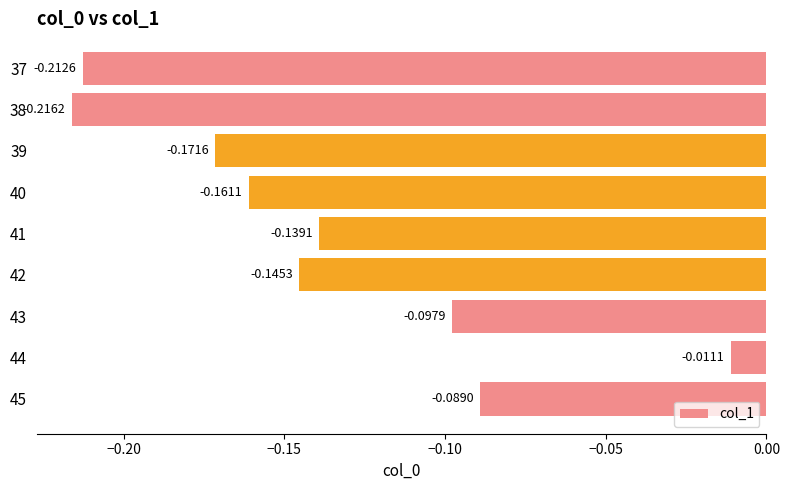

How many series are shown in this chart?

1